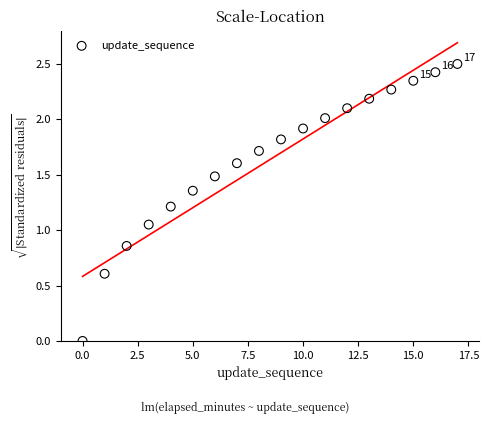

What is the range of Y values (max minus min)?

2.5